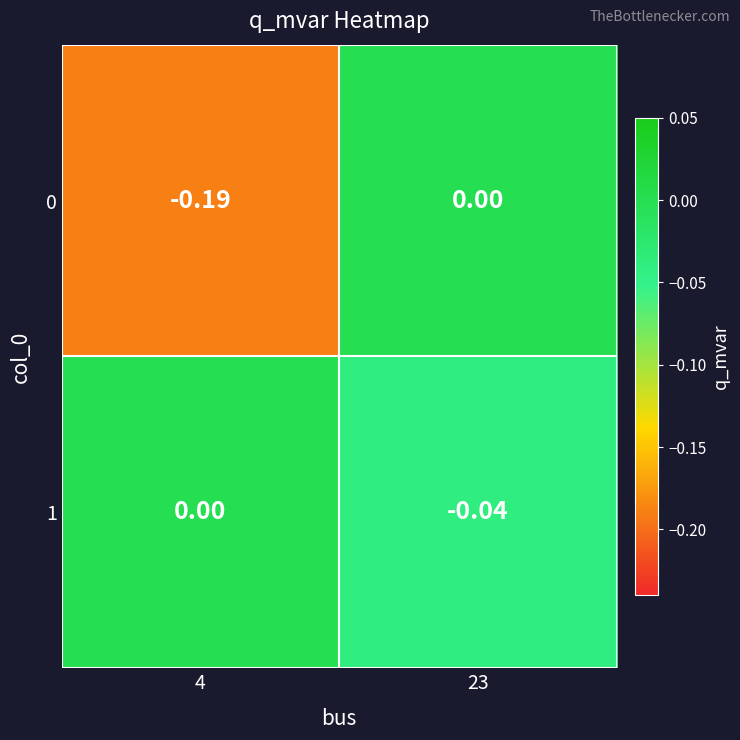

Is the value of 1 at 4 greater than the value of 0 at 4?

Yes